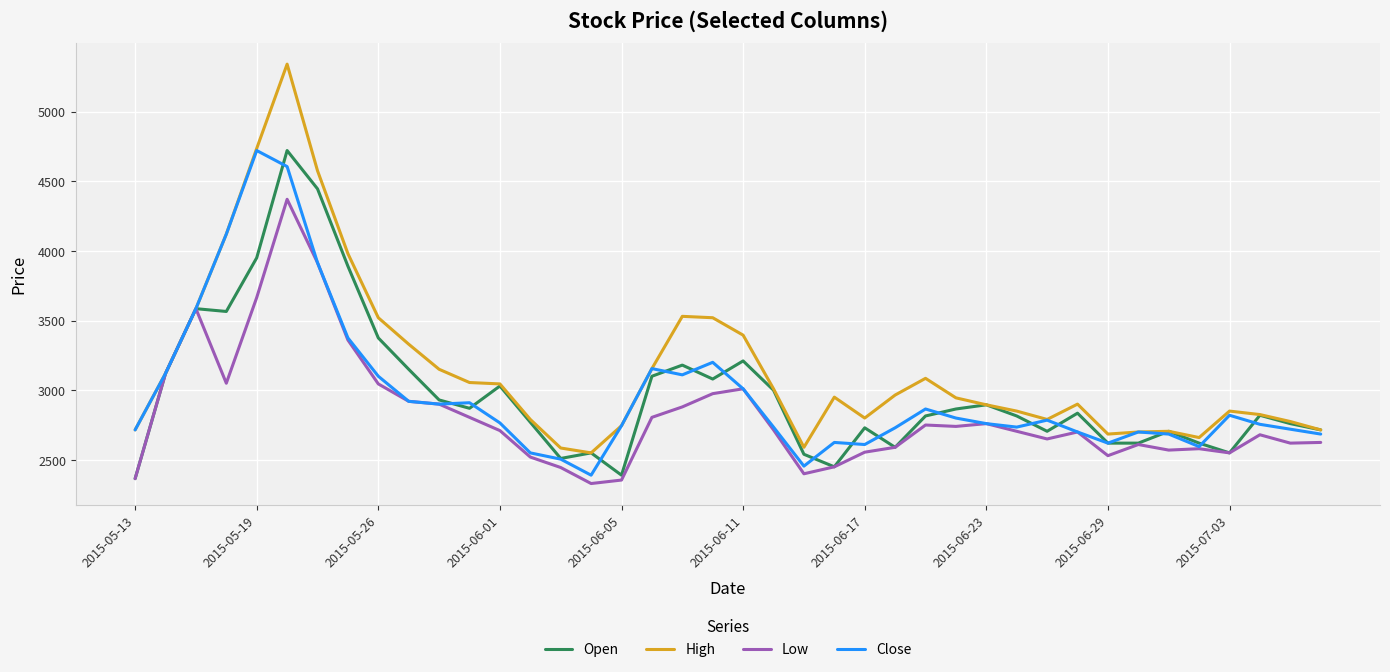

Which series has the largest total across all categories?

High